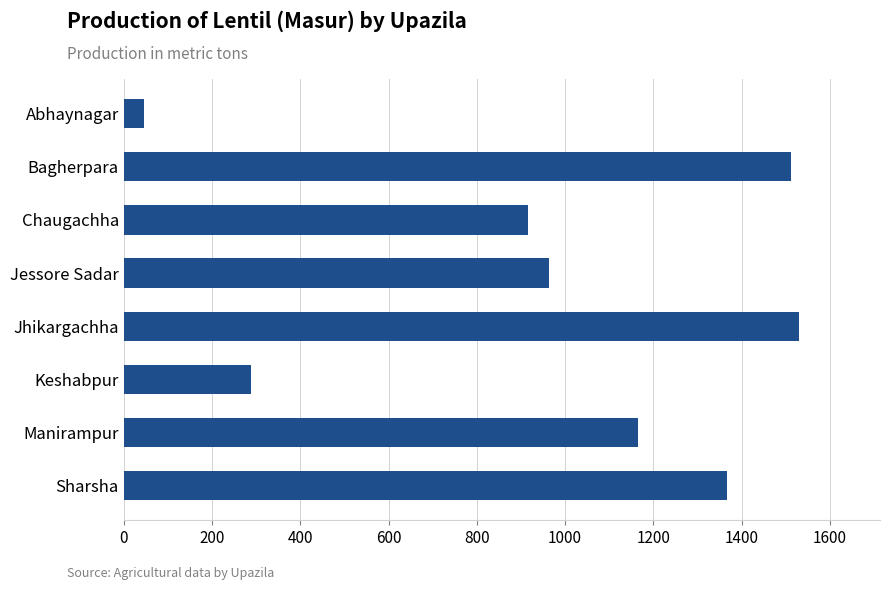

True or false: the data shows 1530 at Jhikargachha.

True